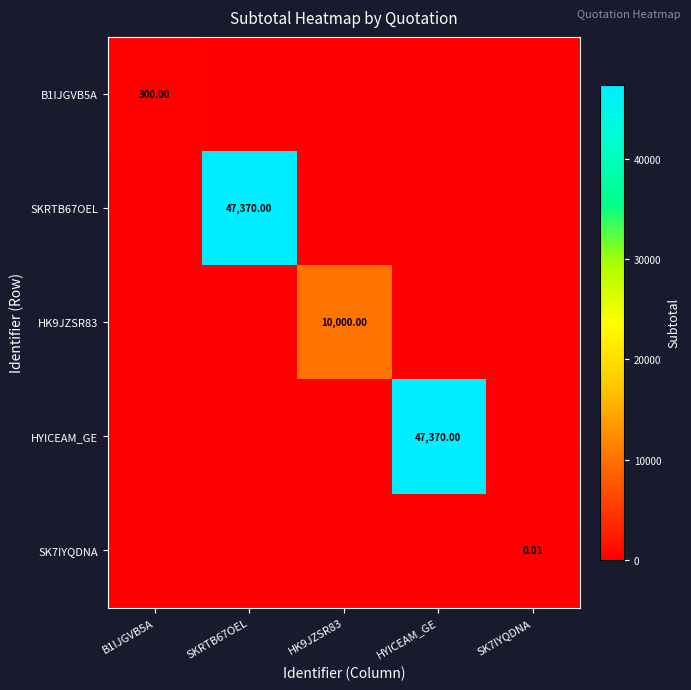

How many positive values does the HK9JZSR83 series have?

1